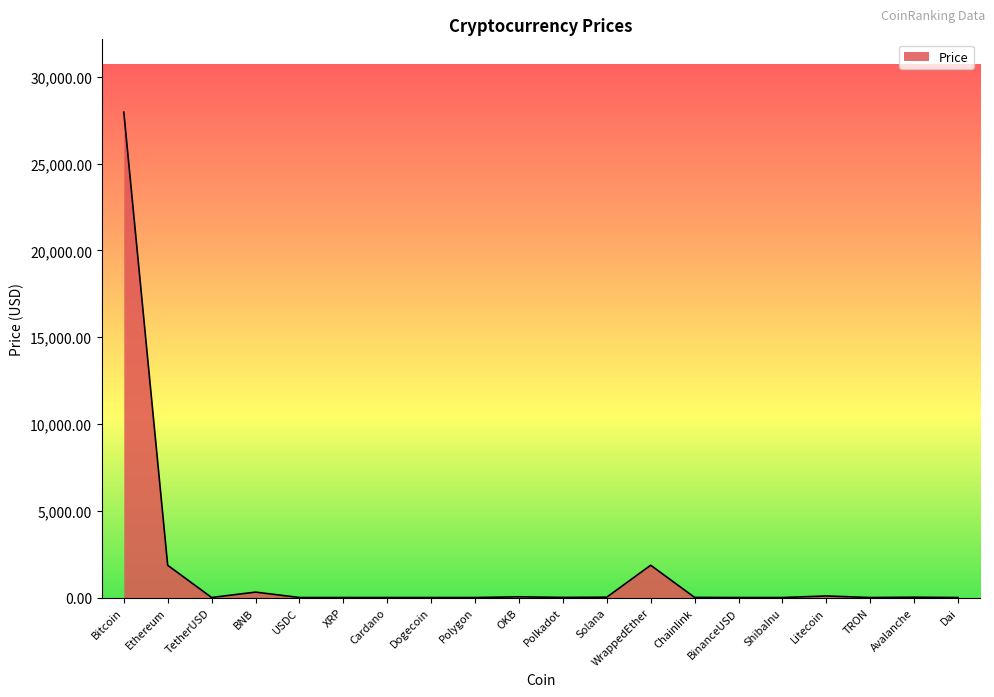

What is the sum of all values?

32183.4